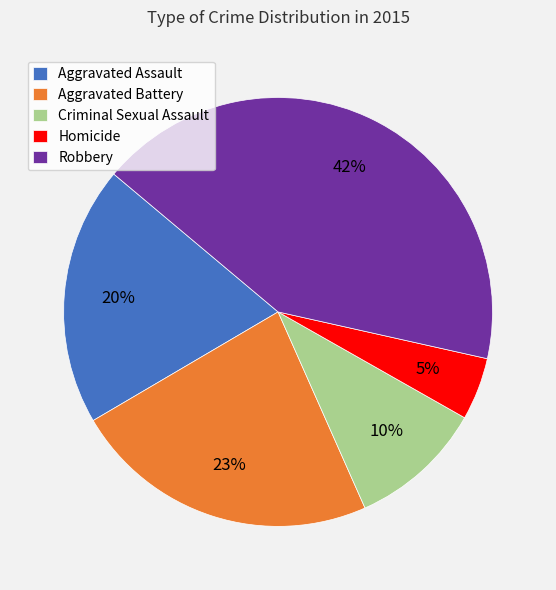

How many slices are in this pie chart?

5